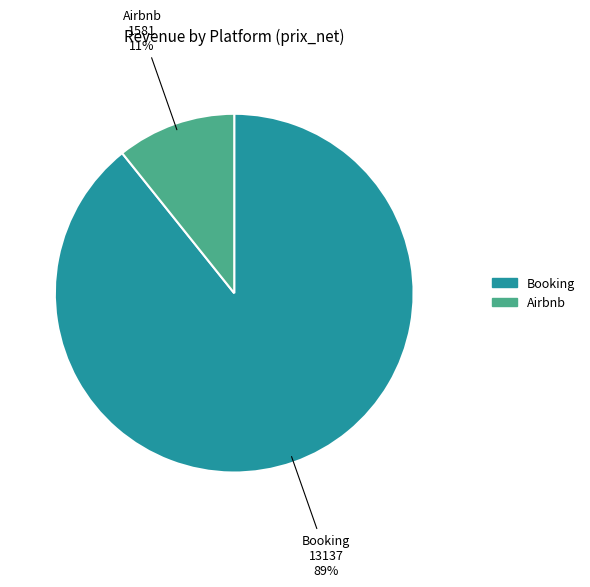

Is there any slice that represents more than half of the pie?

Yes